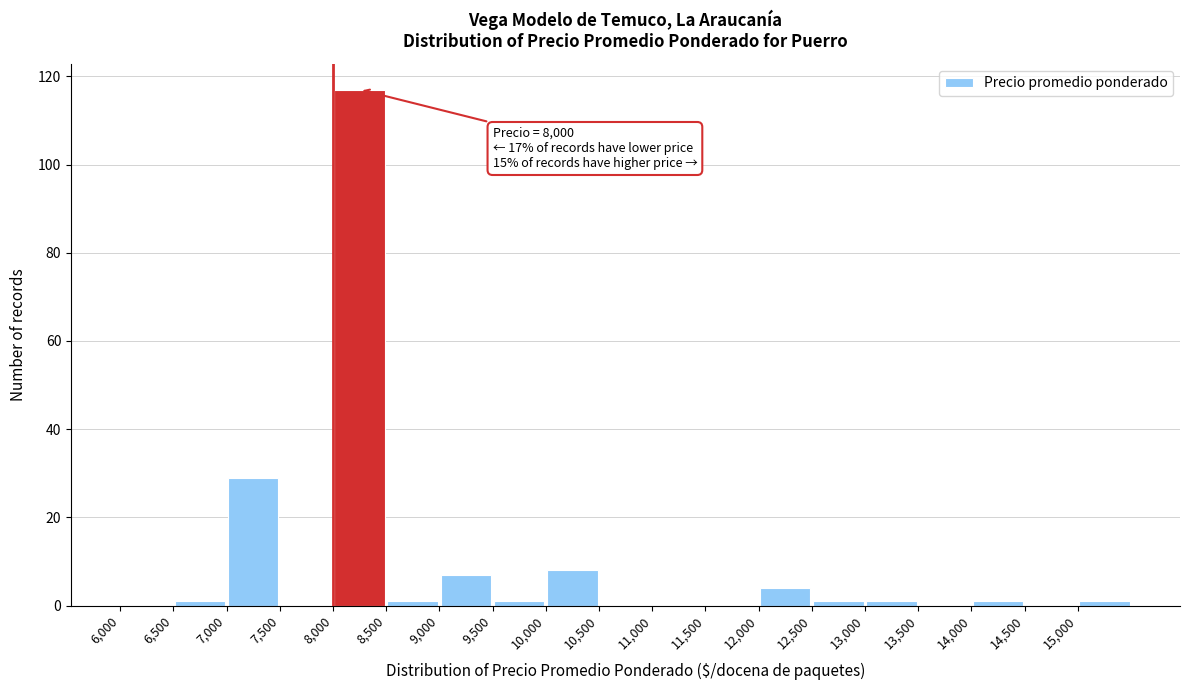

Over which range of the x-axis is the bar tallest?

8000 to 8500